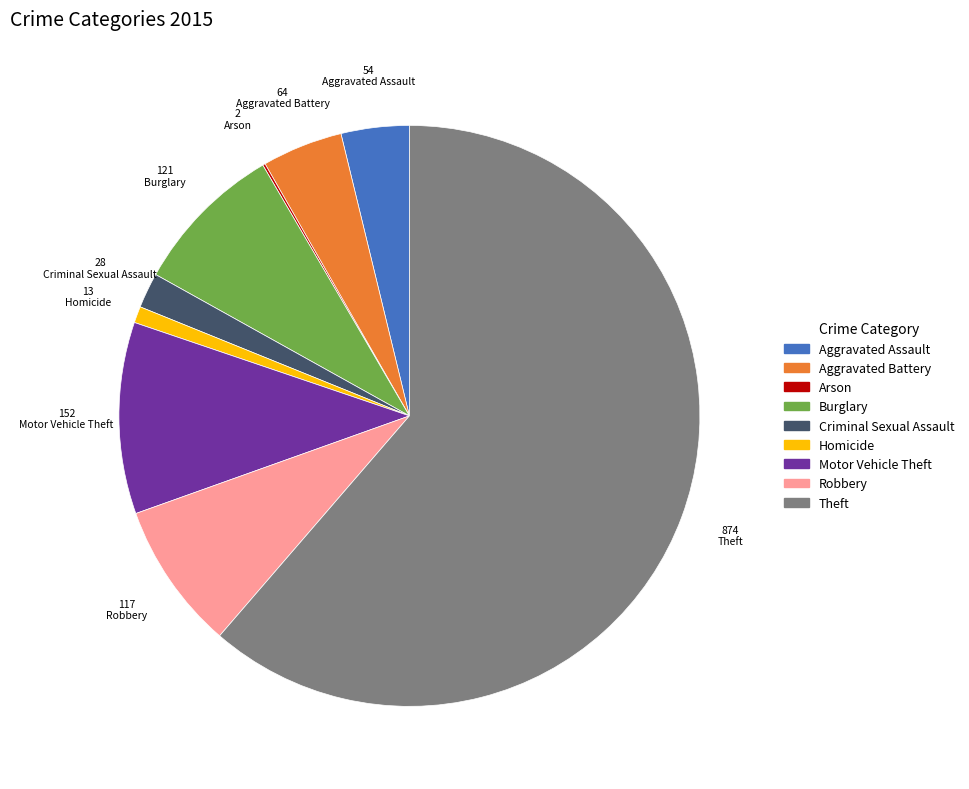

Which category has the biggest portion of the pie?

Theft